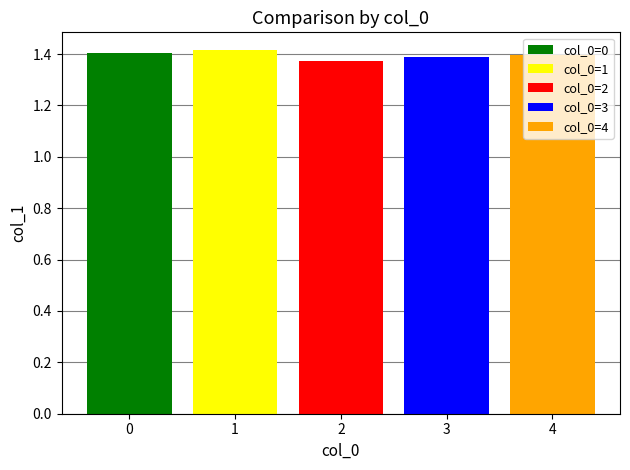

Which series has the widest spread of values?

col_0=0